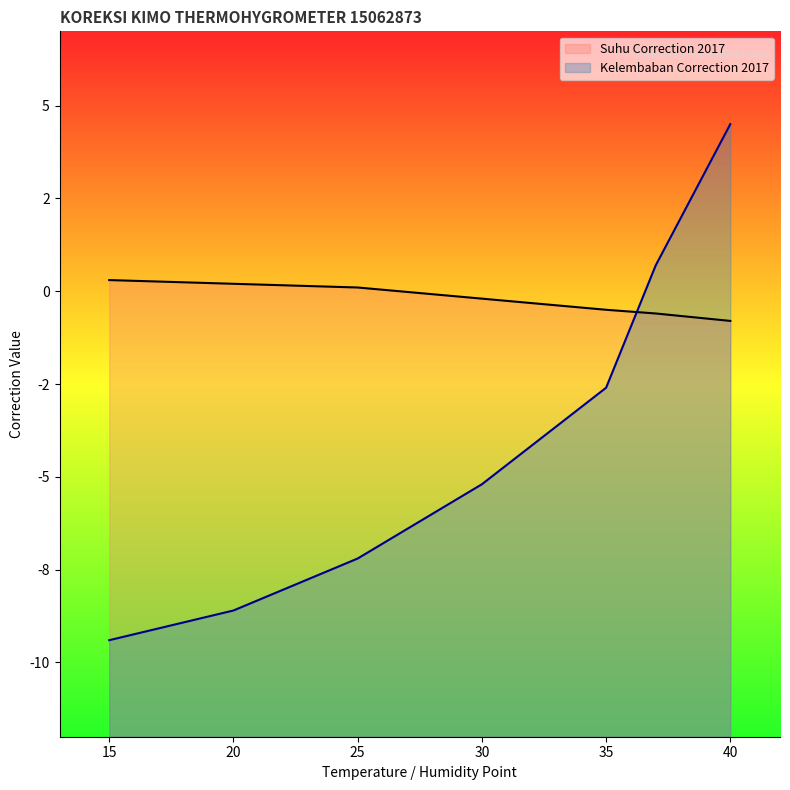

What is the highest value of the Kelembaban Correction 2017 series?

4.5